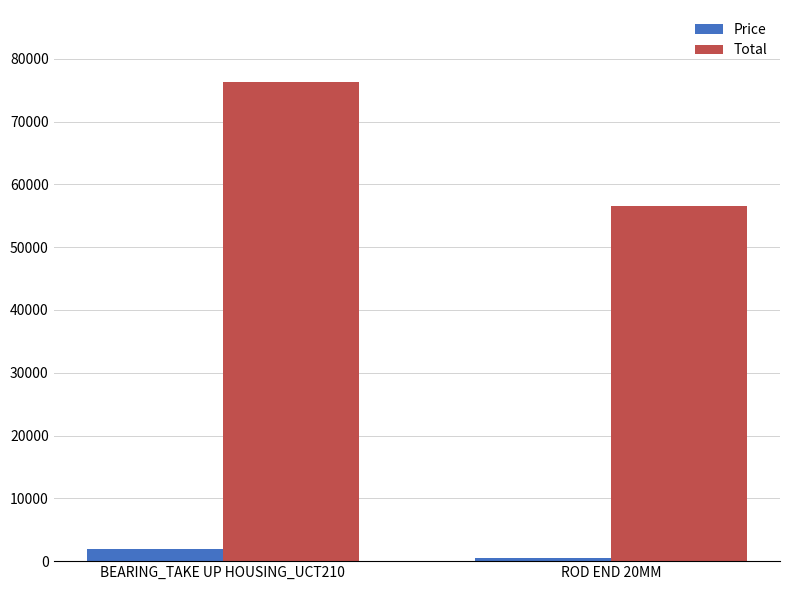

At which category does the chart reach its peak across all series?

BEARING_TAKE UP HOUSING_UCT210